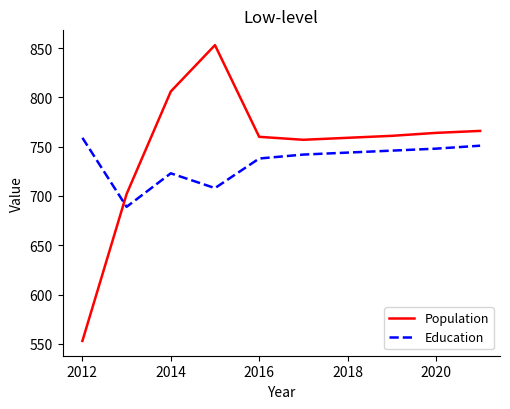

Which series has the largest total across all categories?

Population